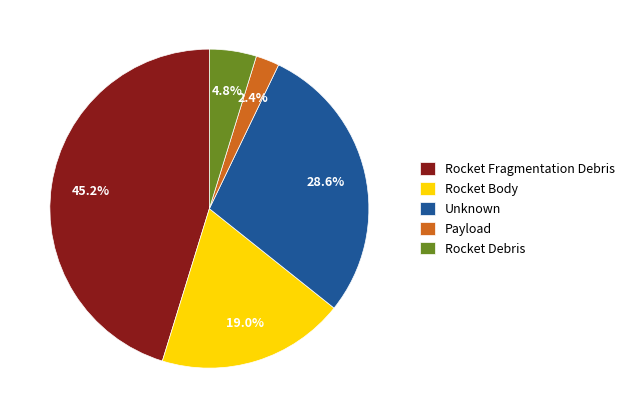

What portion of the pie excludes Rocket Fragmentation Debris?

54.8%